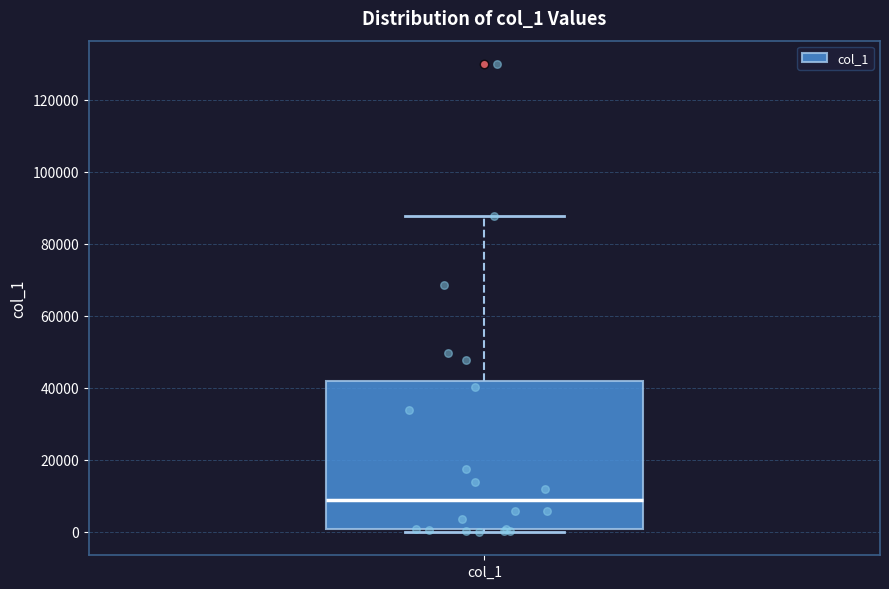

Read this box plot against the y-axis: the position of the median line, the range covered by the box, and the ends of both whiskers. The values are not printed on the chart, so give them approximately, as read against the axis.

median 8000, box 0 to 42000, whiskers 0 (just below the box's lower edge) to 88000